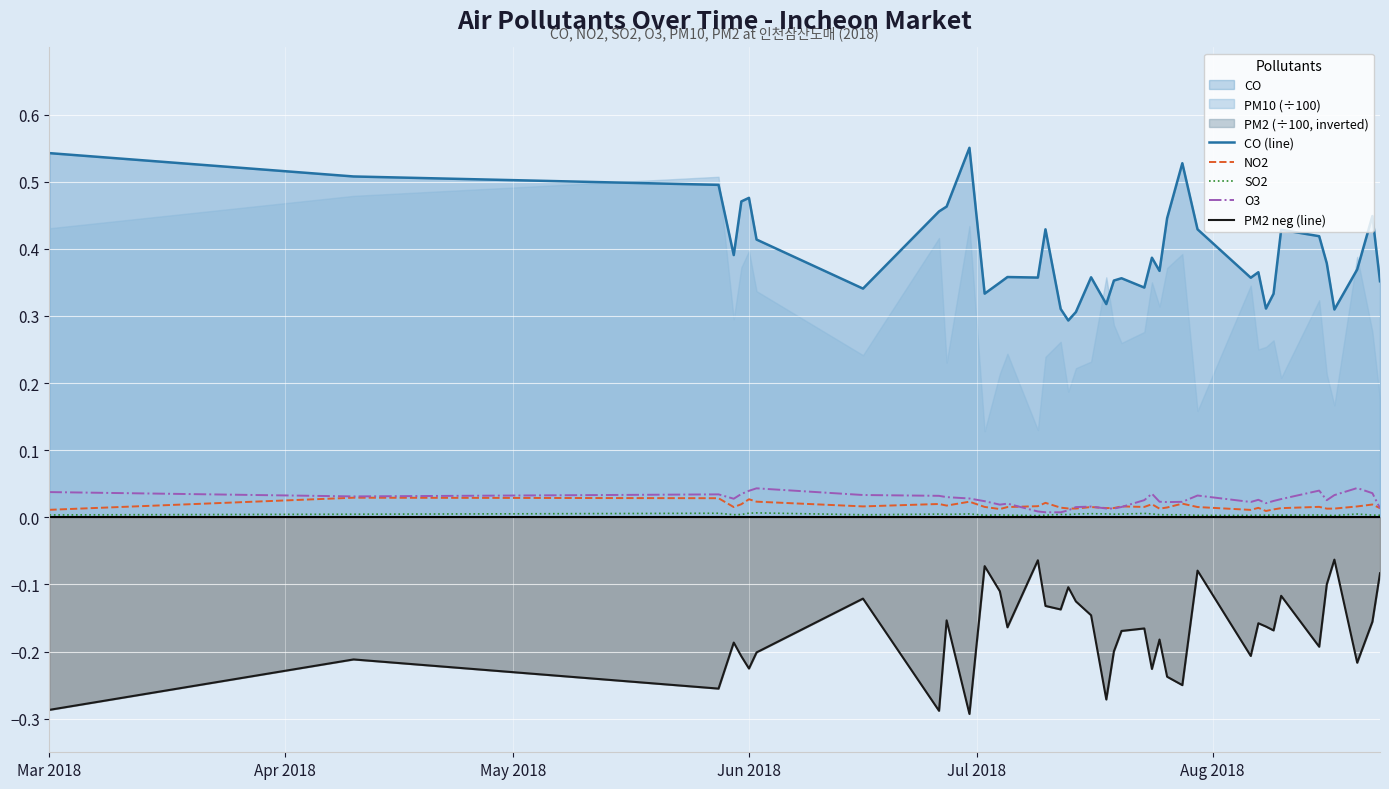

How many lines are shown in the chart?

5